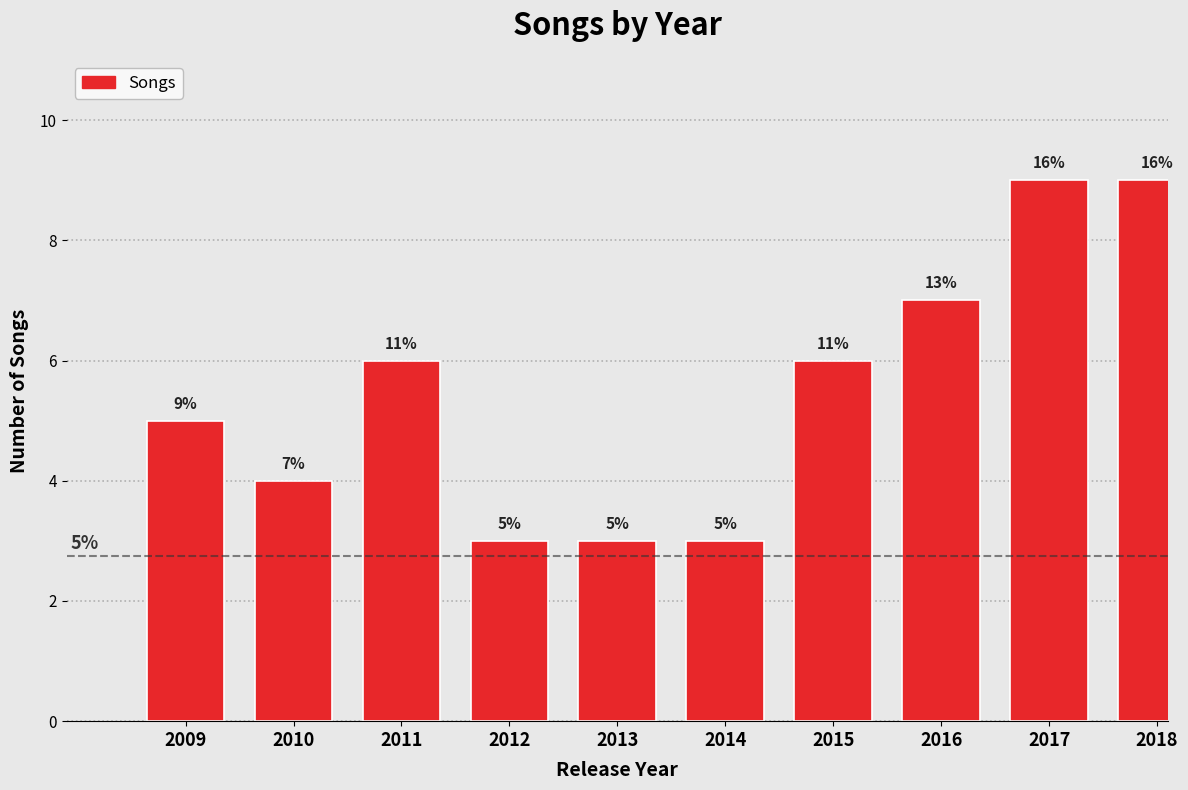

Reading left to right, extract all data points from this chart.

2009=5	2010=4	2011=6	2012=3	2013=3	2014=3	2015=6	2016=7	2017=9	2018=9